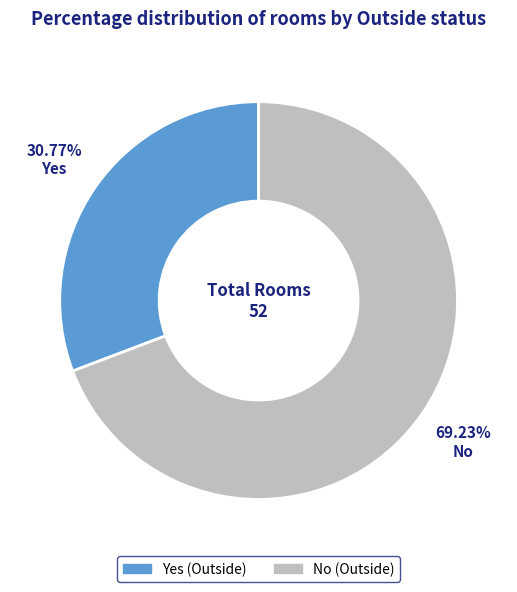

To the nearest percent, what is the average slice percentage?

50%